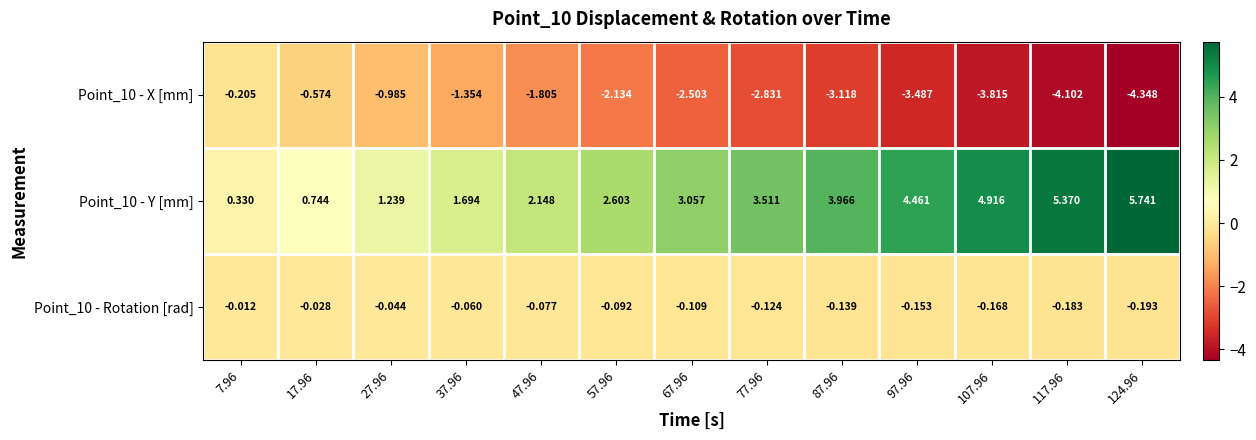

Is the value of Point_10 - X [mm] at 57.96 greater than the value of Point_10 - Rotation [rad] at 87.96?

No